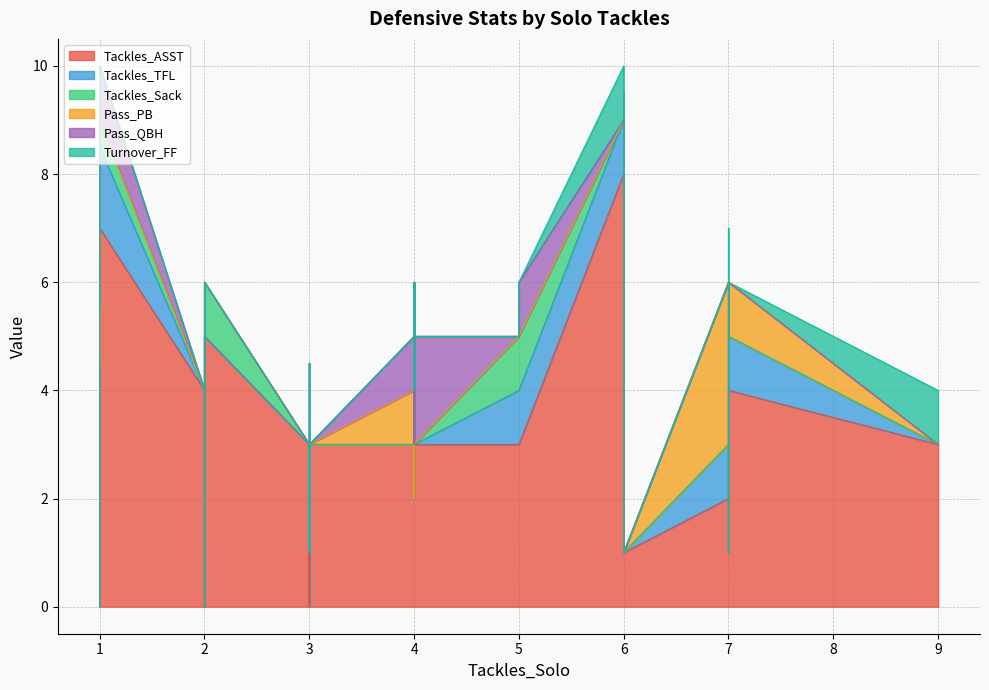

Between 9 and 1, which series saw the biggest shift?

Tackles_ASST